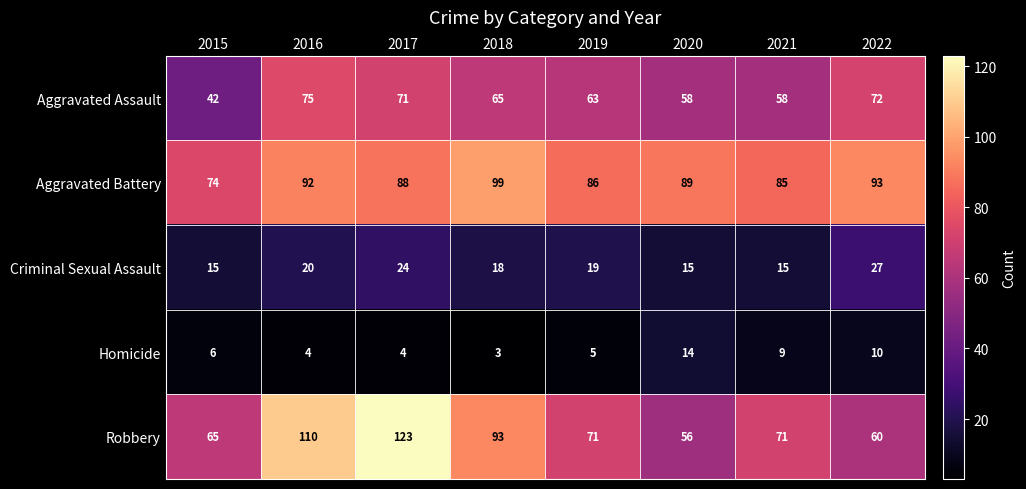

The value of Aggravated Assault at 2017 is 110. True or false?

False